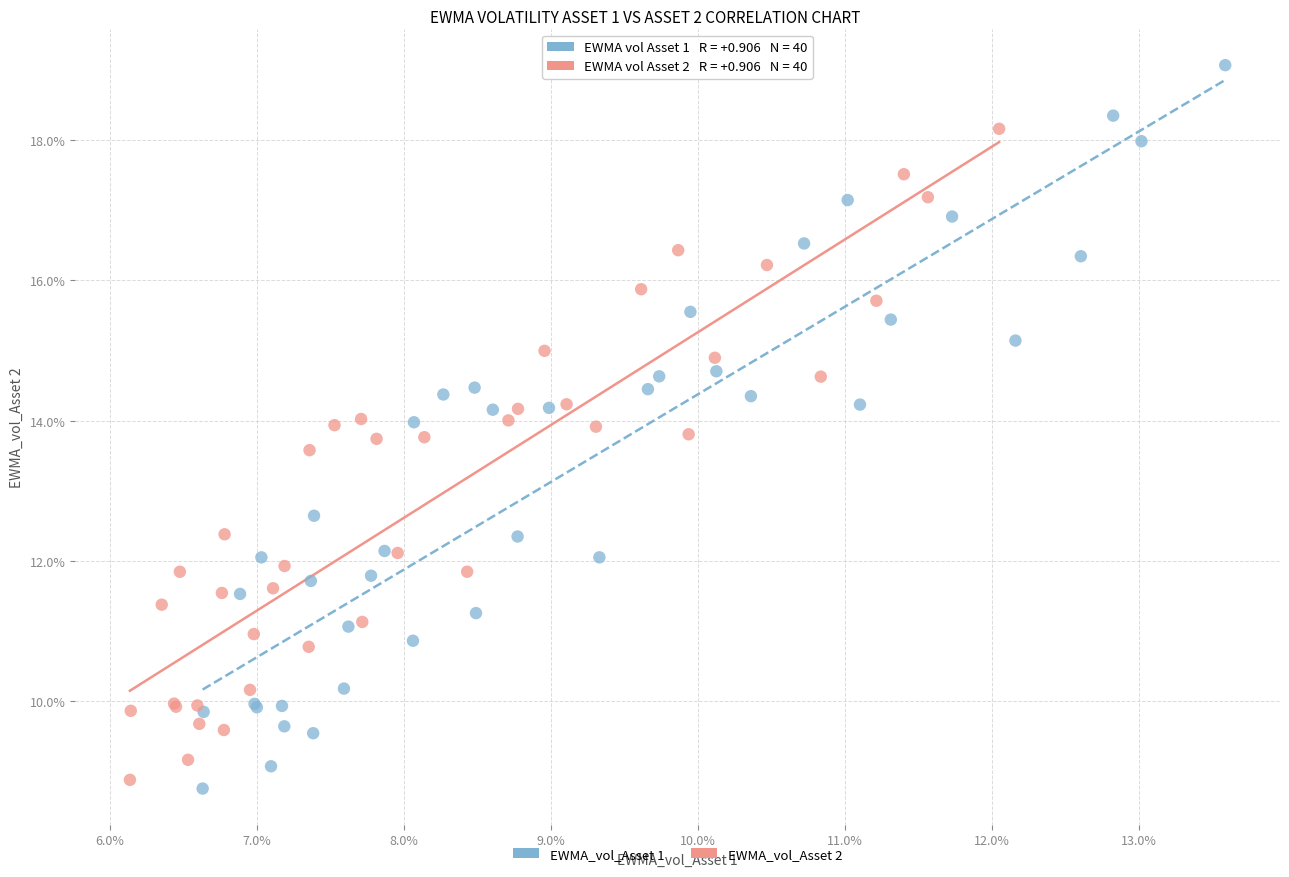

What are all the series names shown in the legend?

EWMA_vol_Asset 1, EWMA_vol_Asset 2